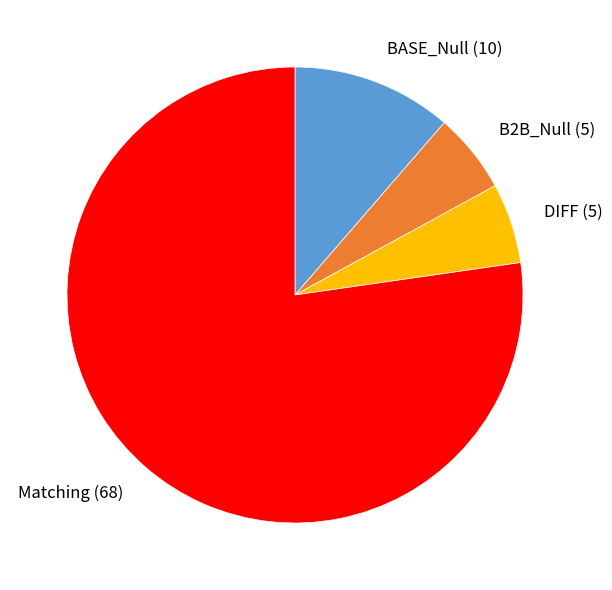

True or false: Matching accounts for 67% of the total.

False